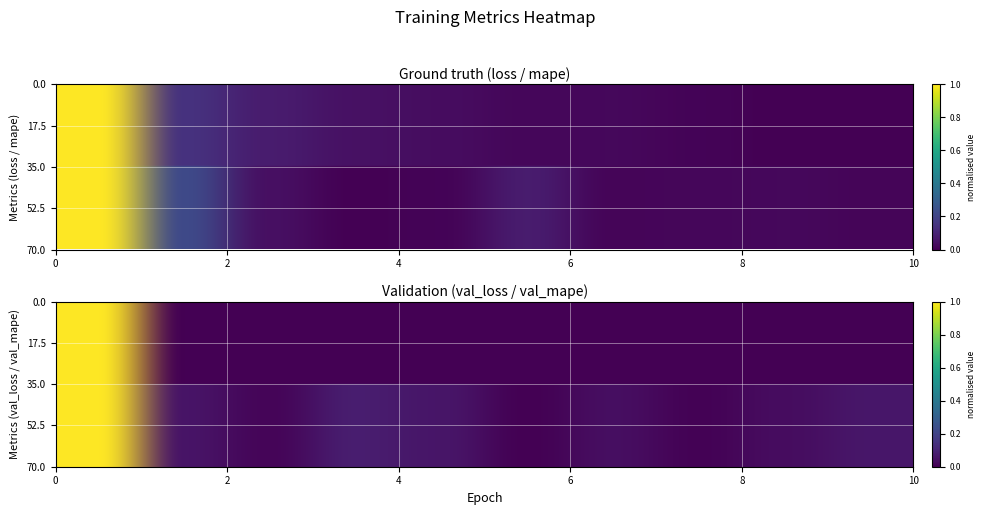

What is the maximum value shown in the chart?

1.0